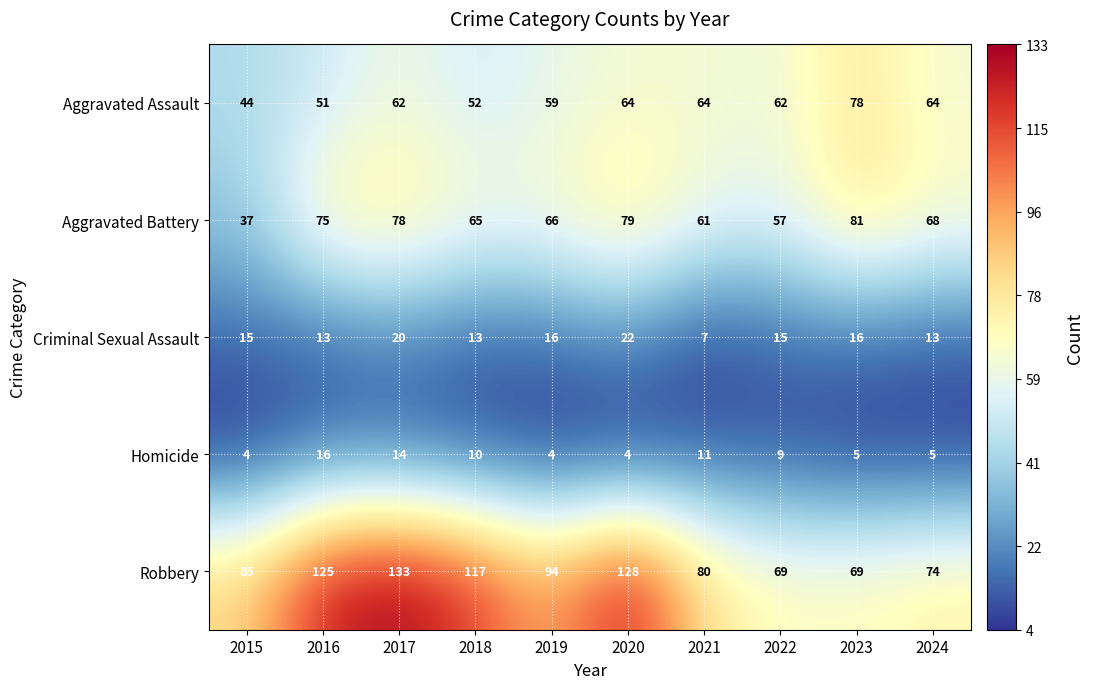

What is the approximate value of Homicide at 2022, to the nearest 10?

10